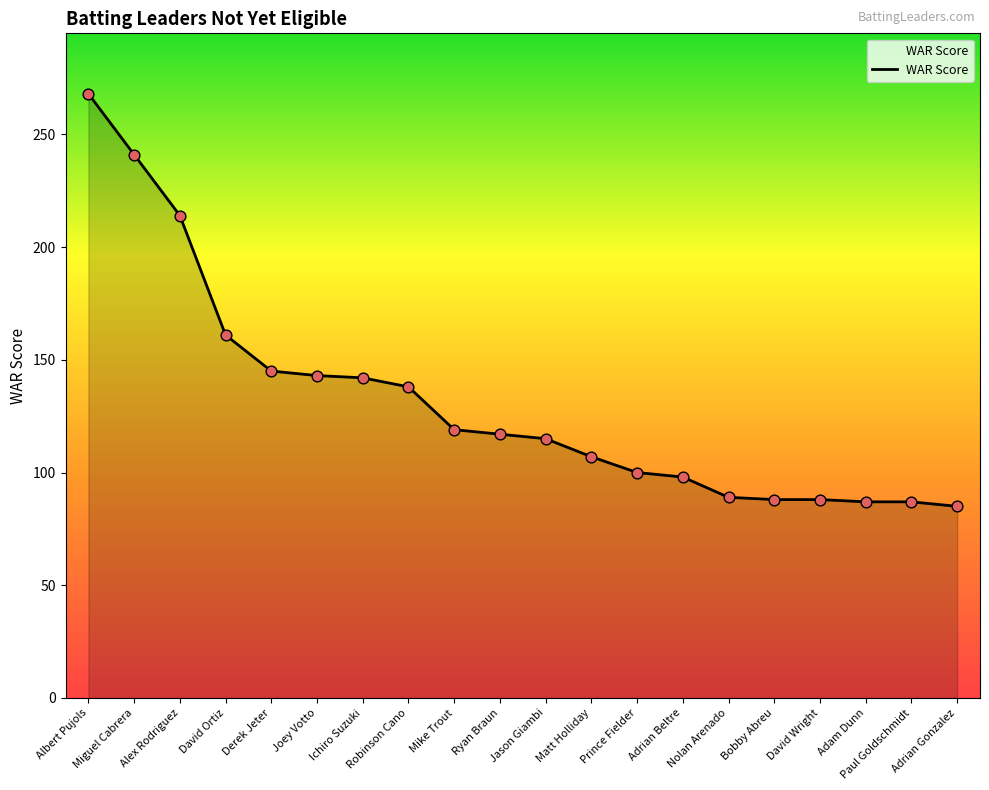

Between Derek Jeter and Jason Giambi, which is larger?

Derek Jeter